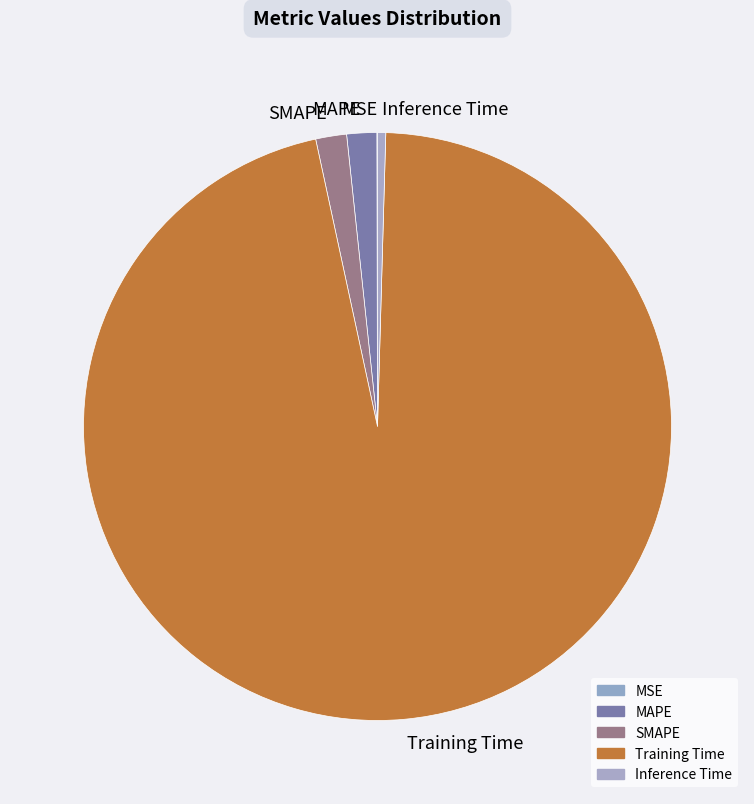

Combined, do Inference Time and SMAPE account for over 50%?

No